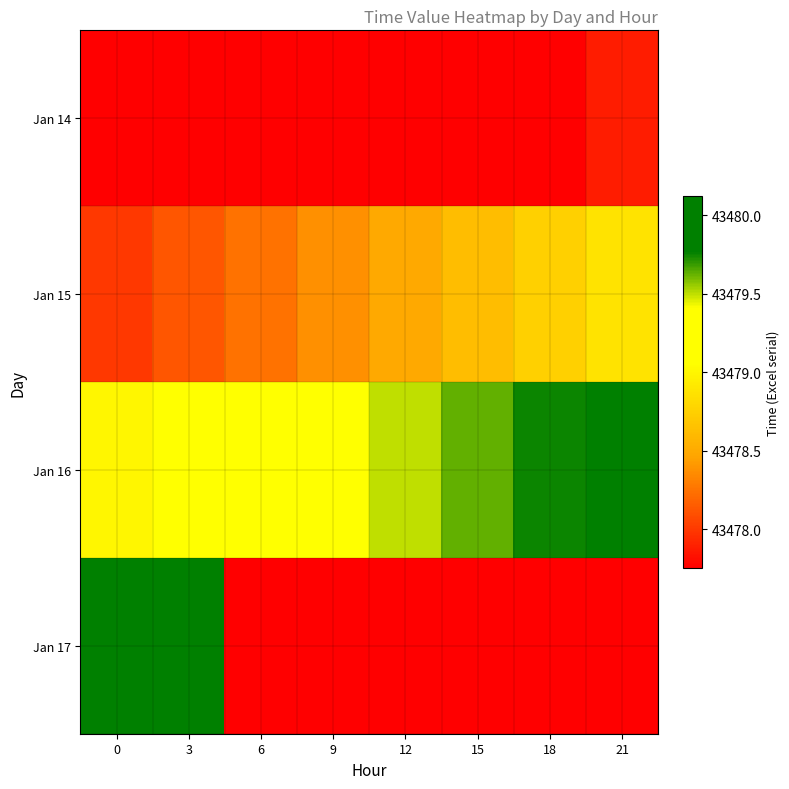

At 3, list the series in order from smallest to largest.

Jan 14, Jan 15, Jan 16, Jan 17